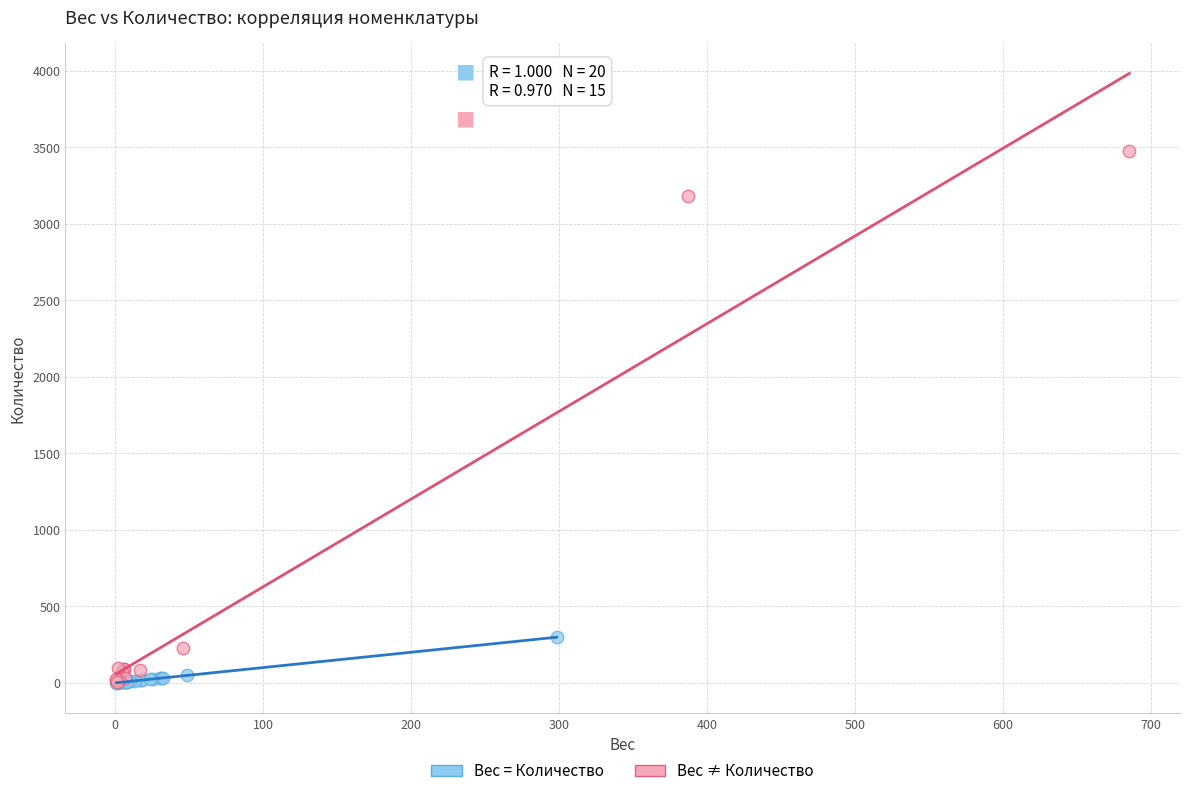

Which series has the largest Y range (max minus min)?

Вес ≠ Количество